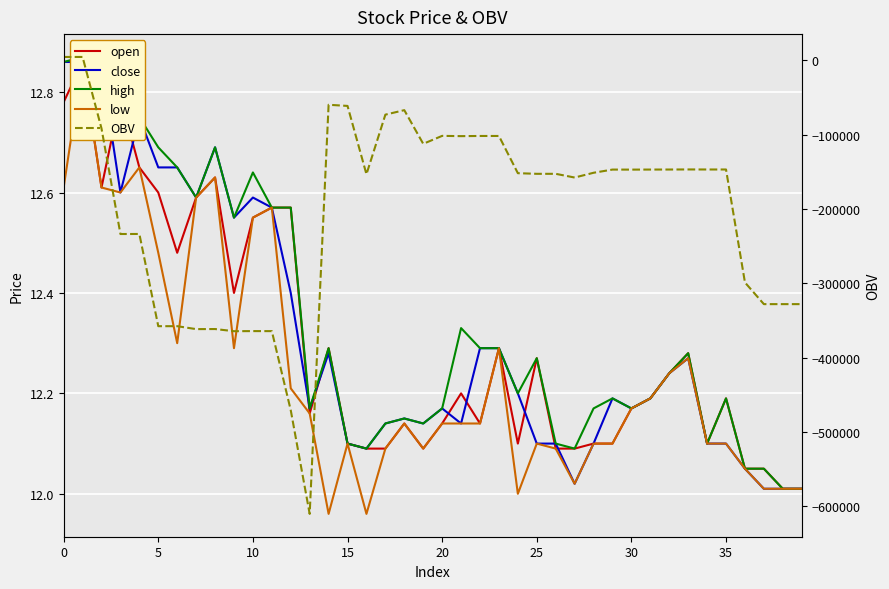

Count the number of categories in the chart.

40